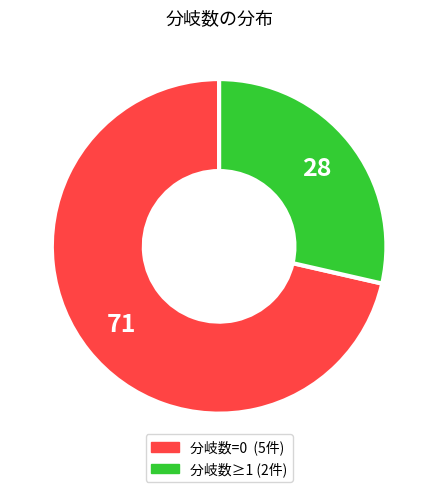

How many slices are in this pie chart?

2